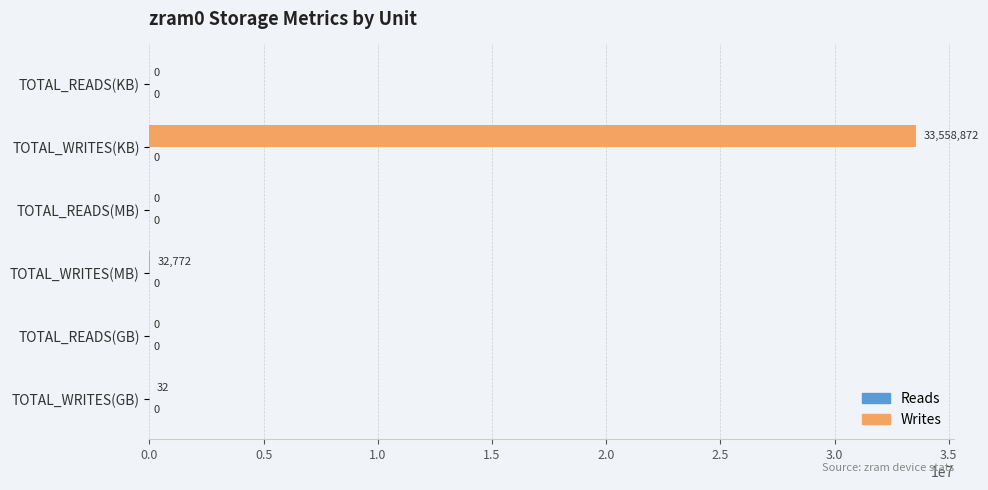

True or false: the data shows 33558872 at TOTAL_WRITES(KB).

True